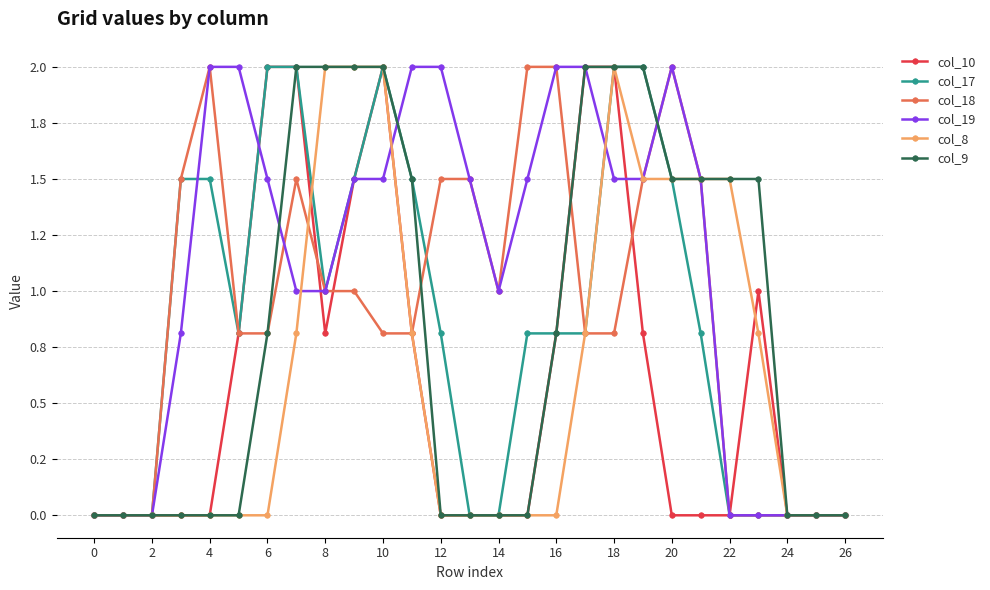

What are all the series names shown in the legend?

col_10, col_17, col_18, col_19, col_8, col_9